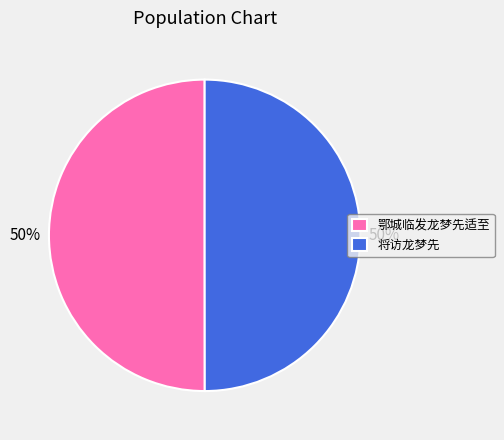

The 将访龙梦先 slice represents 62% of the pie. True or false?

False